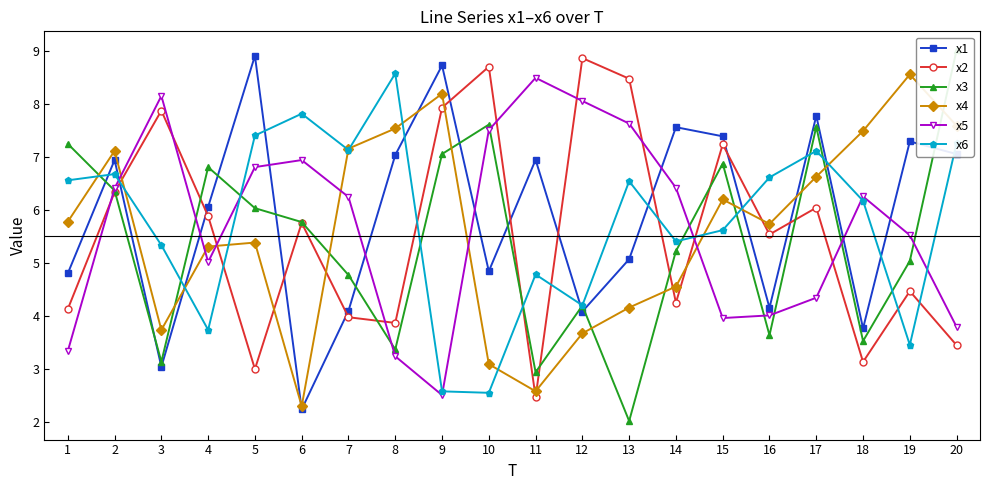

What is the difference between the second highest and second lowest values in the x1 series?

5.7